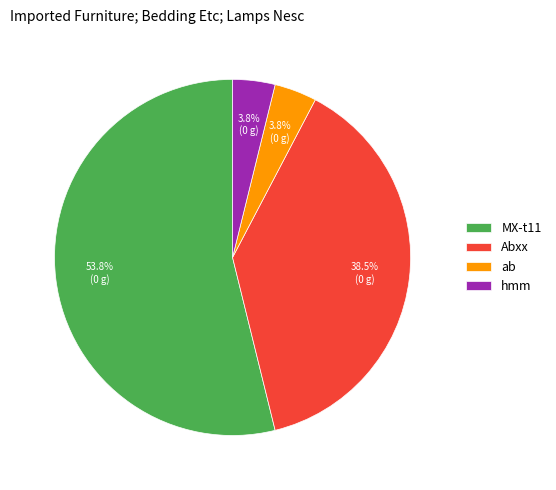

What is the ratio of the value at hmm to the value at ab?

1.0